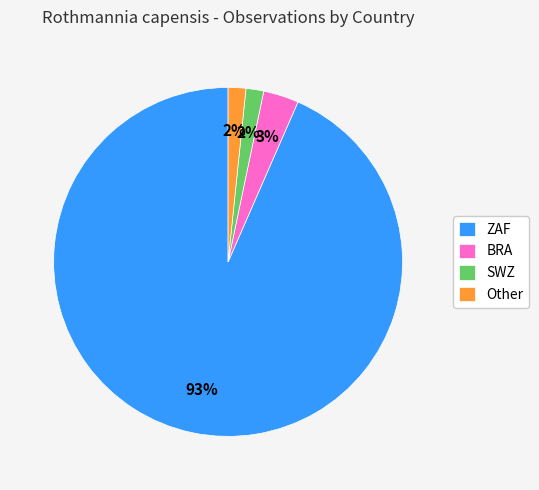

Which has a higher value, BRA or SWZ?

BRA